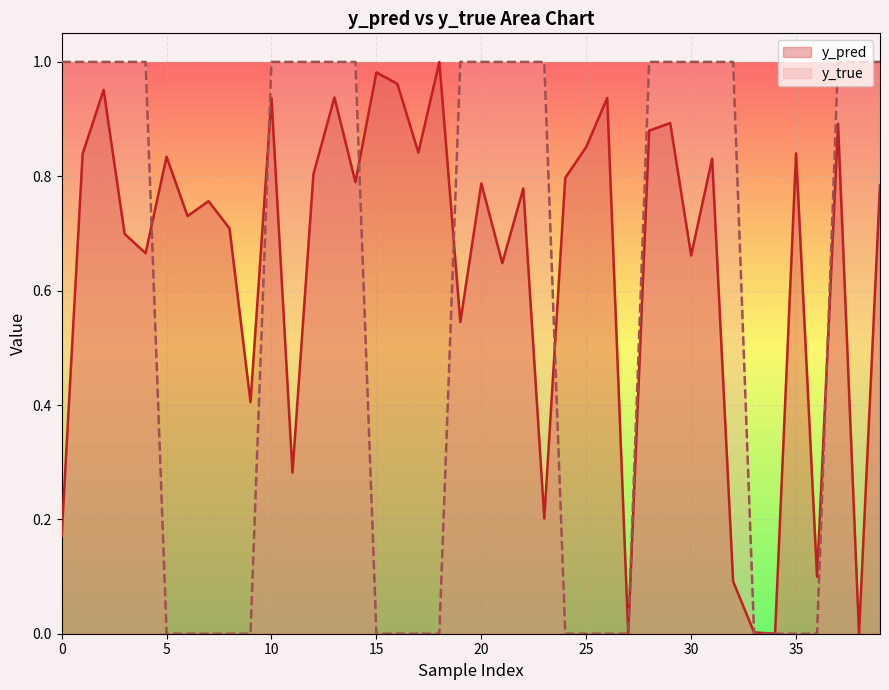

What are all the series names shown in the legend?

y_pred, y_true